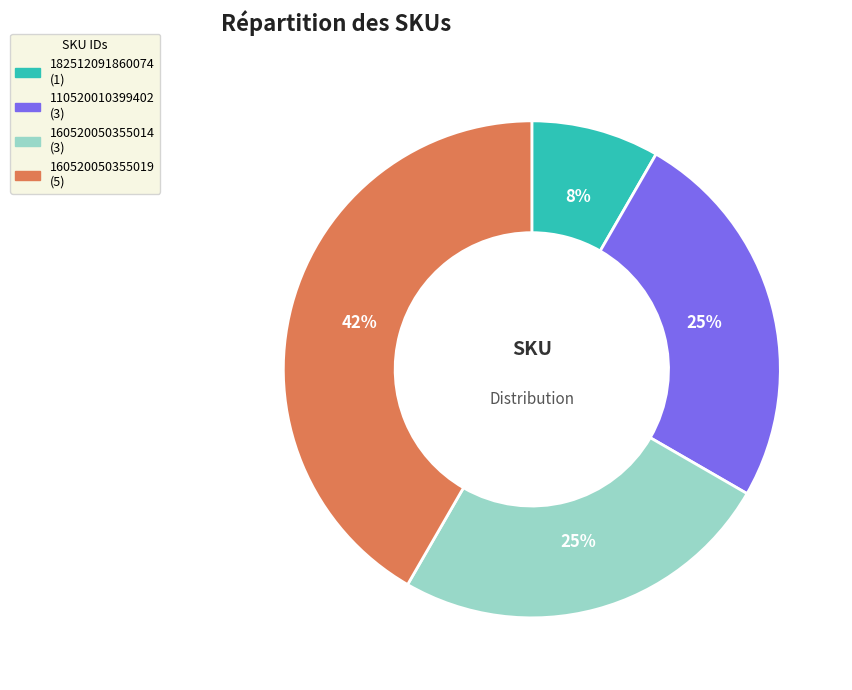

Approximately how many times larger is the value at 160520050355014 compared to 110520010399402?

1.0